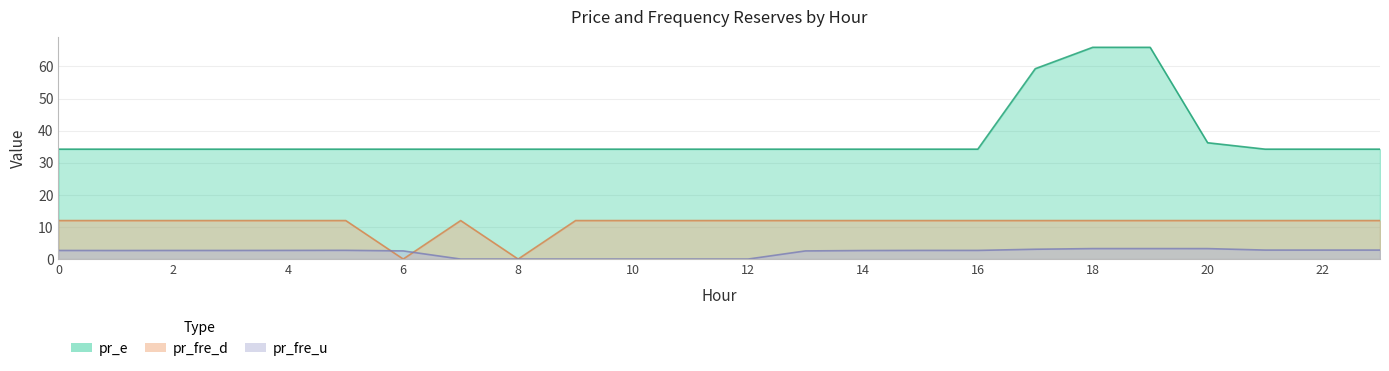

True or false: pr_fre_u and pr_e intersect in this chart.

False